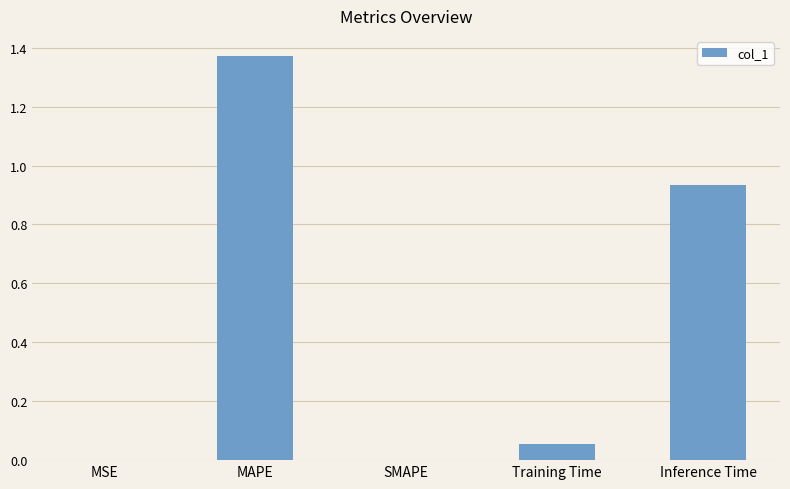

The value at Inference Time is 0.6. True or false?

False